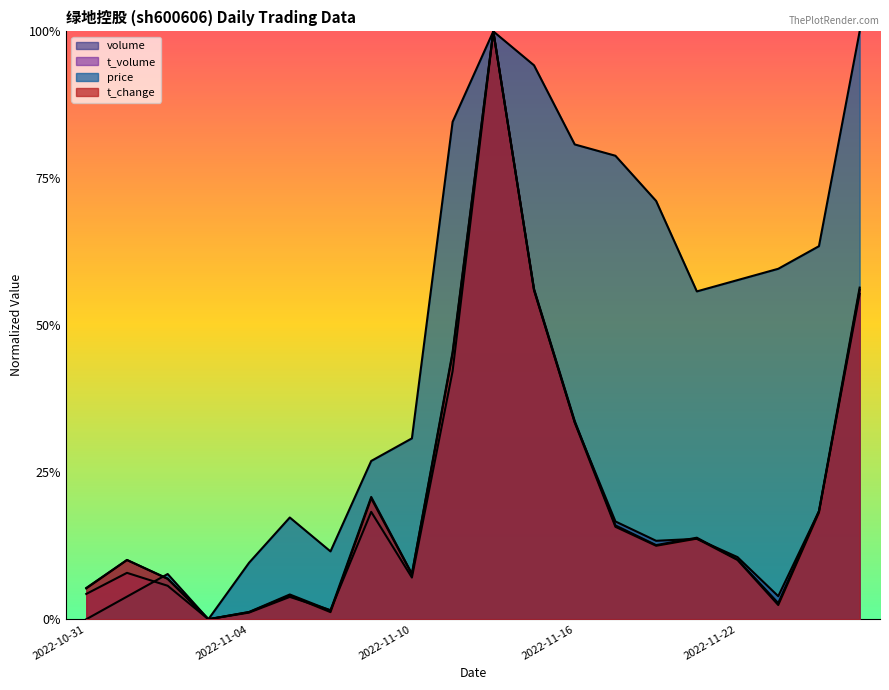

At which label is t_change closest to 0?

2022-11-03